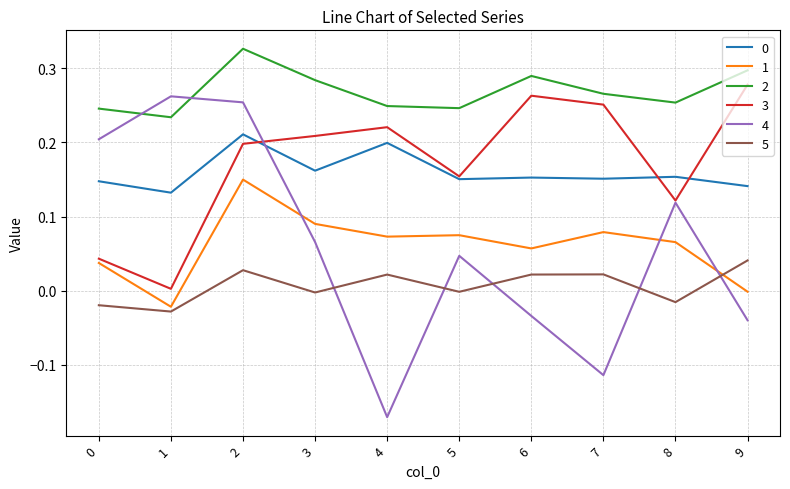

The 1 series shows 0.2 at 2. True or false?

False